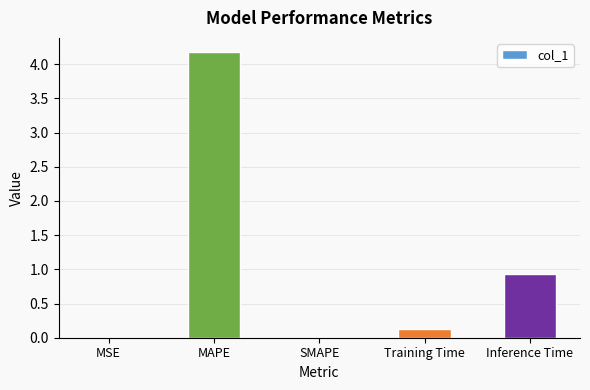

How many categories are shown in the chart?

5